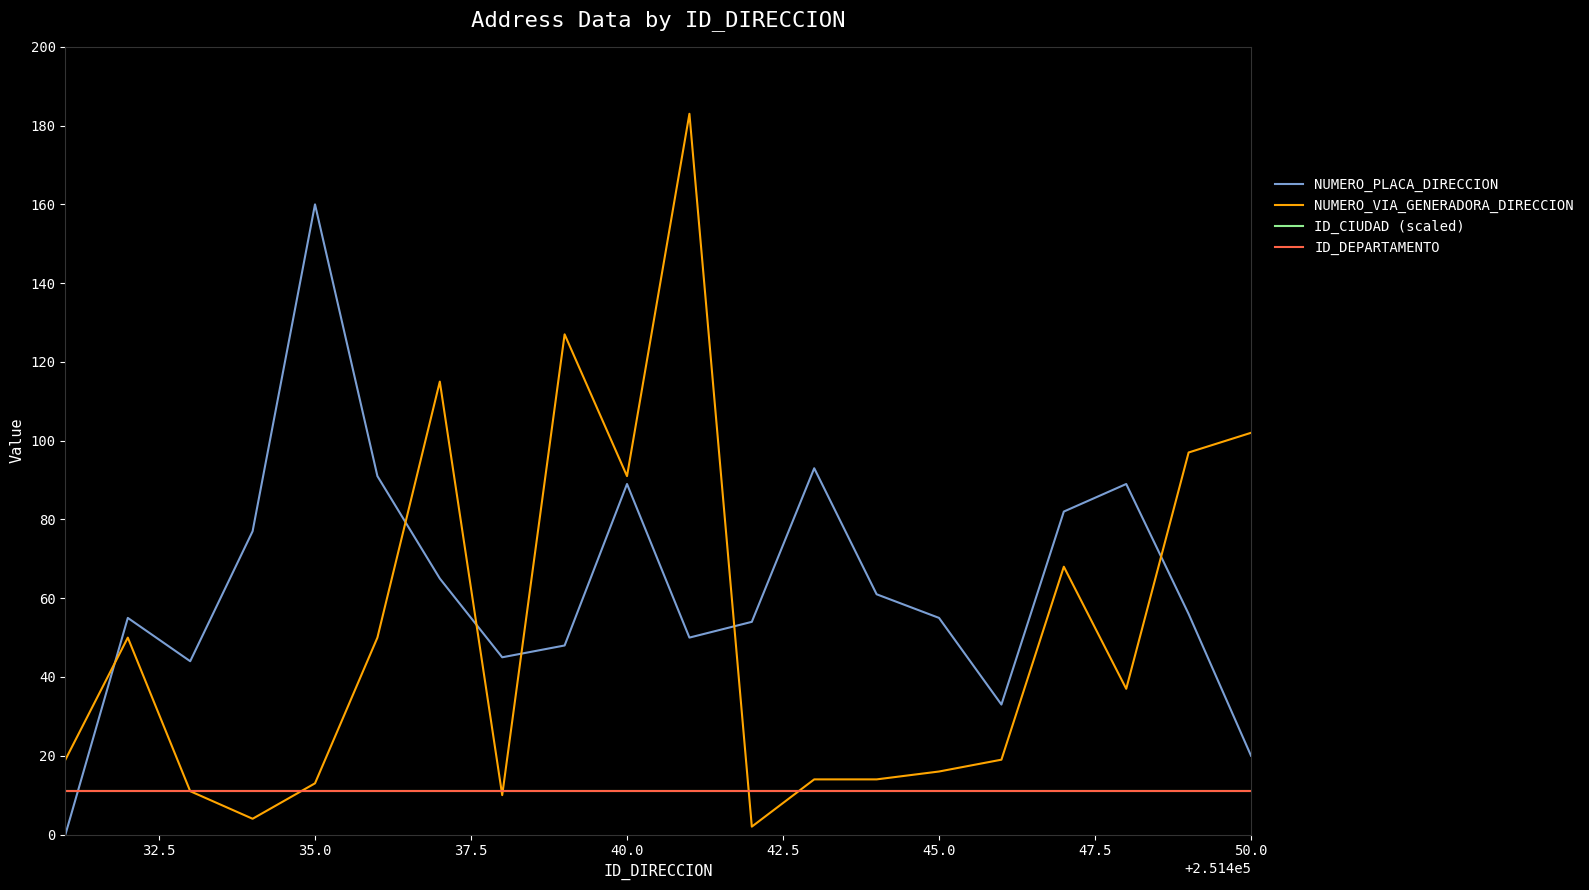

Which series has the widest spread of values?

NUMERO_VIA_GENERADORA_DIRECCION